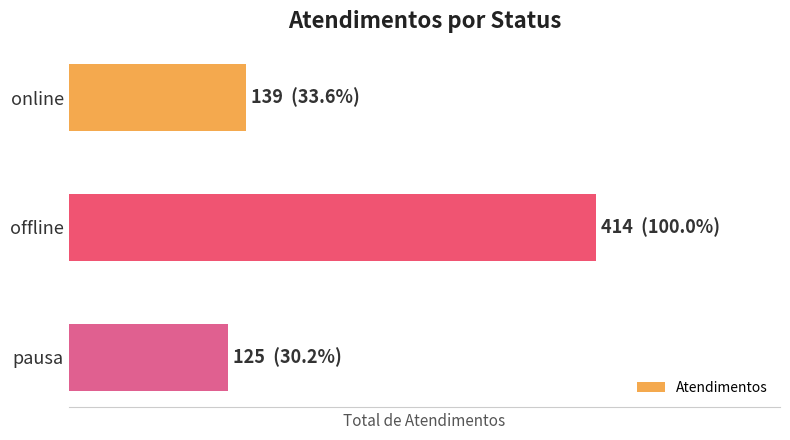

Does the chart contain stacked bars?

No